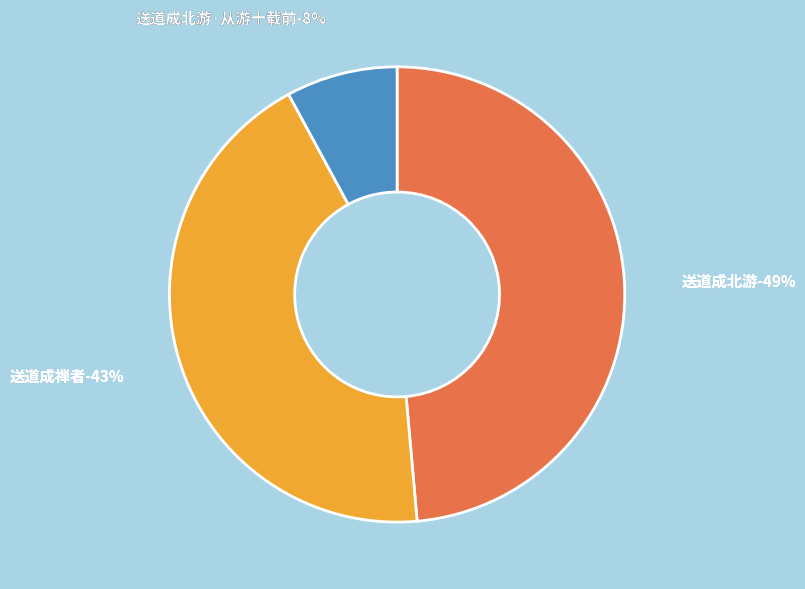

Does 送道成北游·从游十载前 account for over 50% of the chart?

No